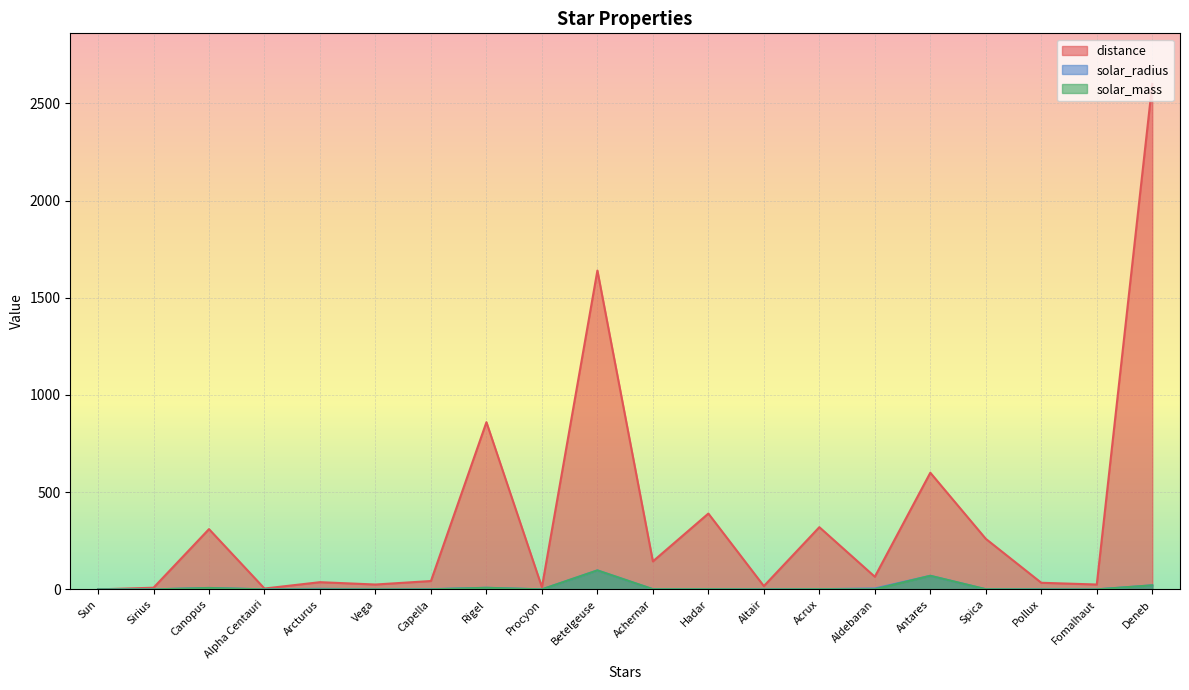

Which category has the lowest value in the solar_radius series?

Sirius